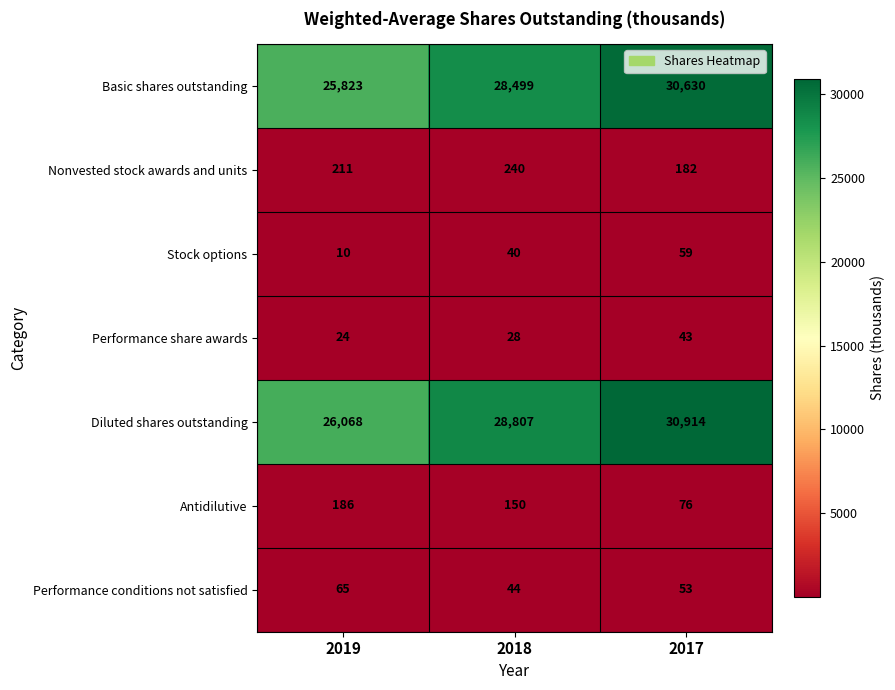

At which category does the chart reach its minimum across all series?

2019